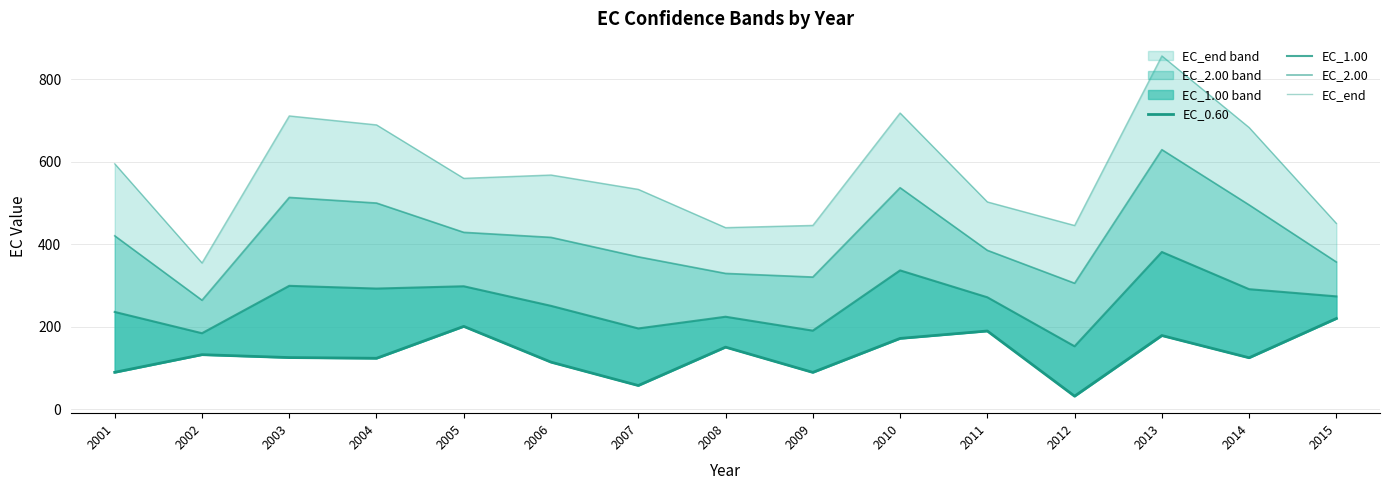

True or false: EC_end and EC_1.00 cross at least once.

False